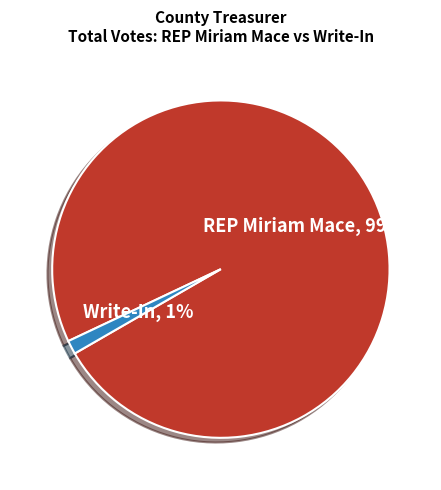

To the nearest percent, what is the average slice percentage?

50%